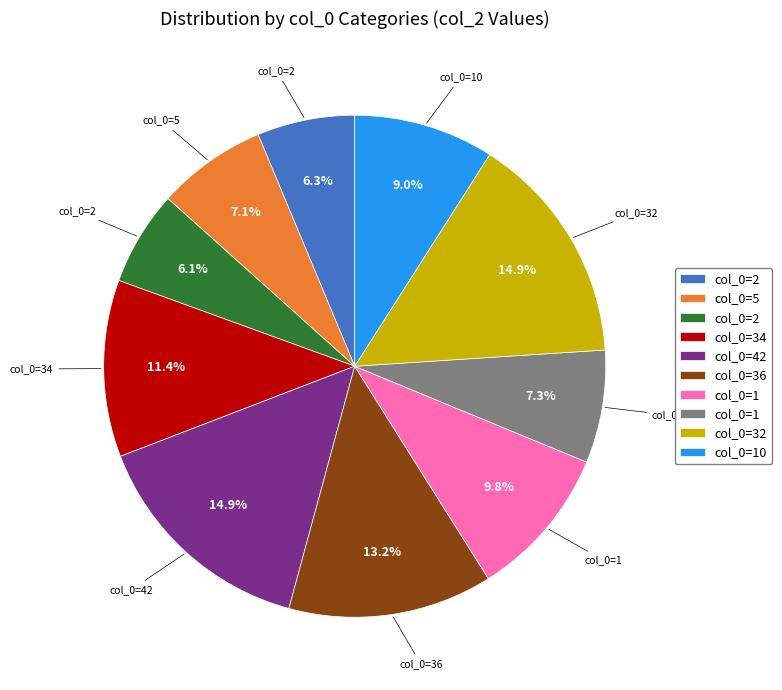

Count the number of slices in the pie.

10